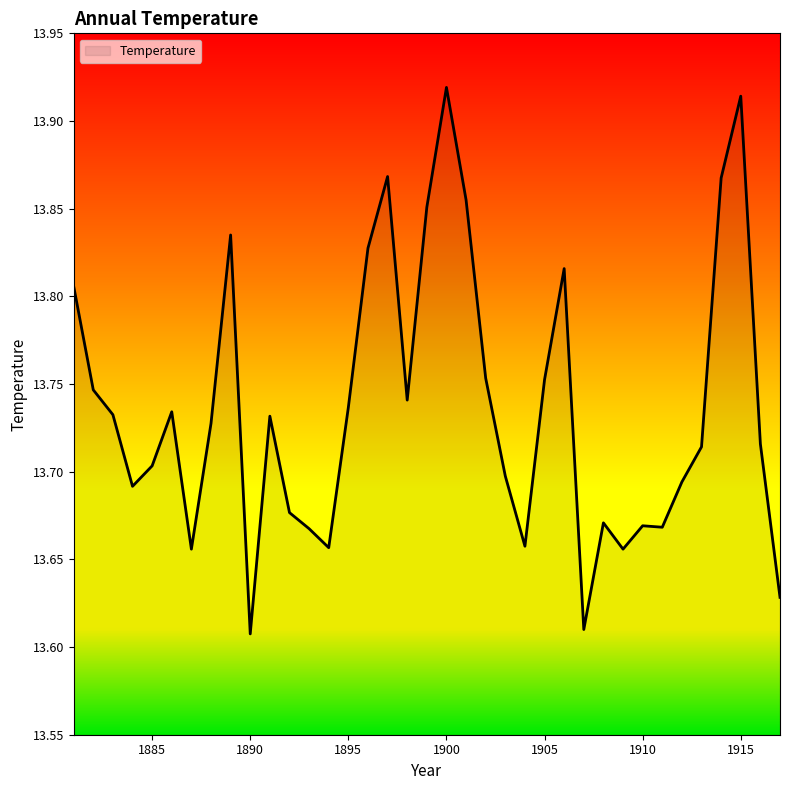

List the labels in order of value, largest first.

1900, 1915, 1897, 1914, 1901, 1899, 1889, 1896, 1906, 1881, 1902, 1905, 1882, 1898, 1895, 1886, 1883, 1891, 1888, 1916, 1913, 1885, 1903, 1912, 1884, 1892, 1908, 1910, 1911, 1893, 1904, 1894, 1887, 1909, 1917, 1907, 1890